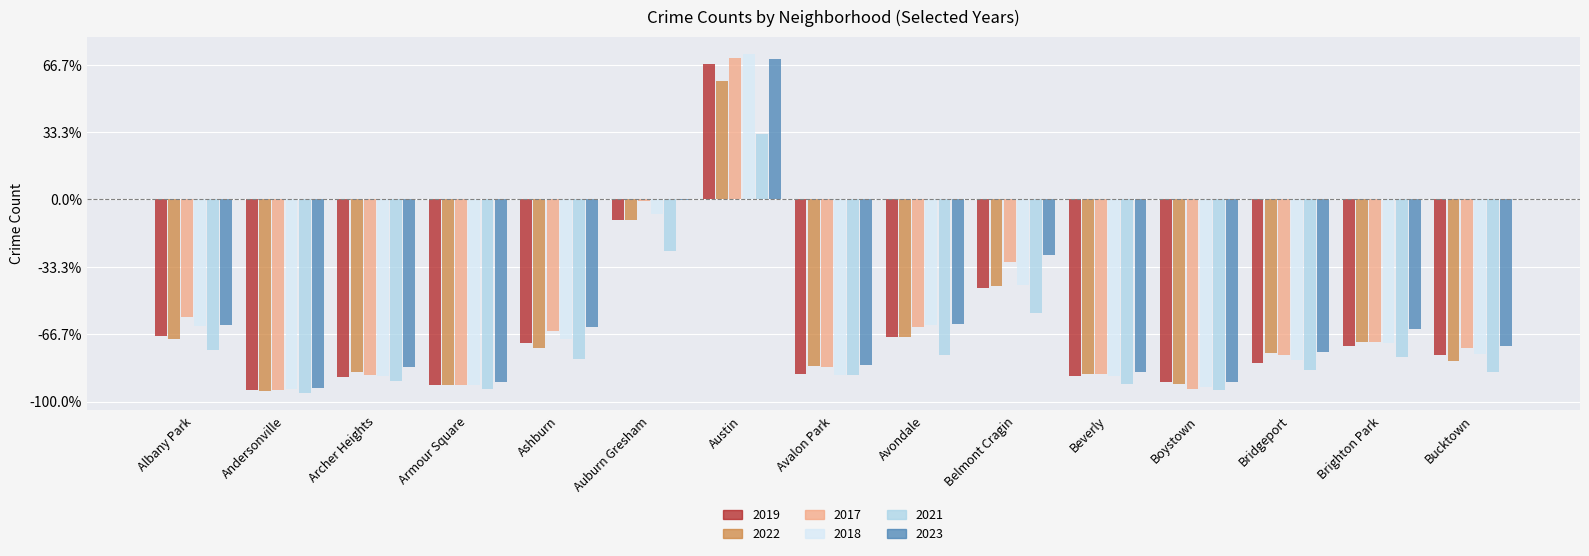

At which label does 2021 first exceed -2526?

Albany Park